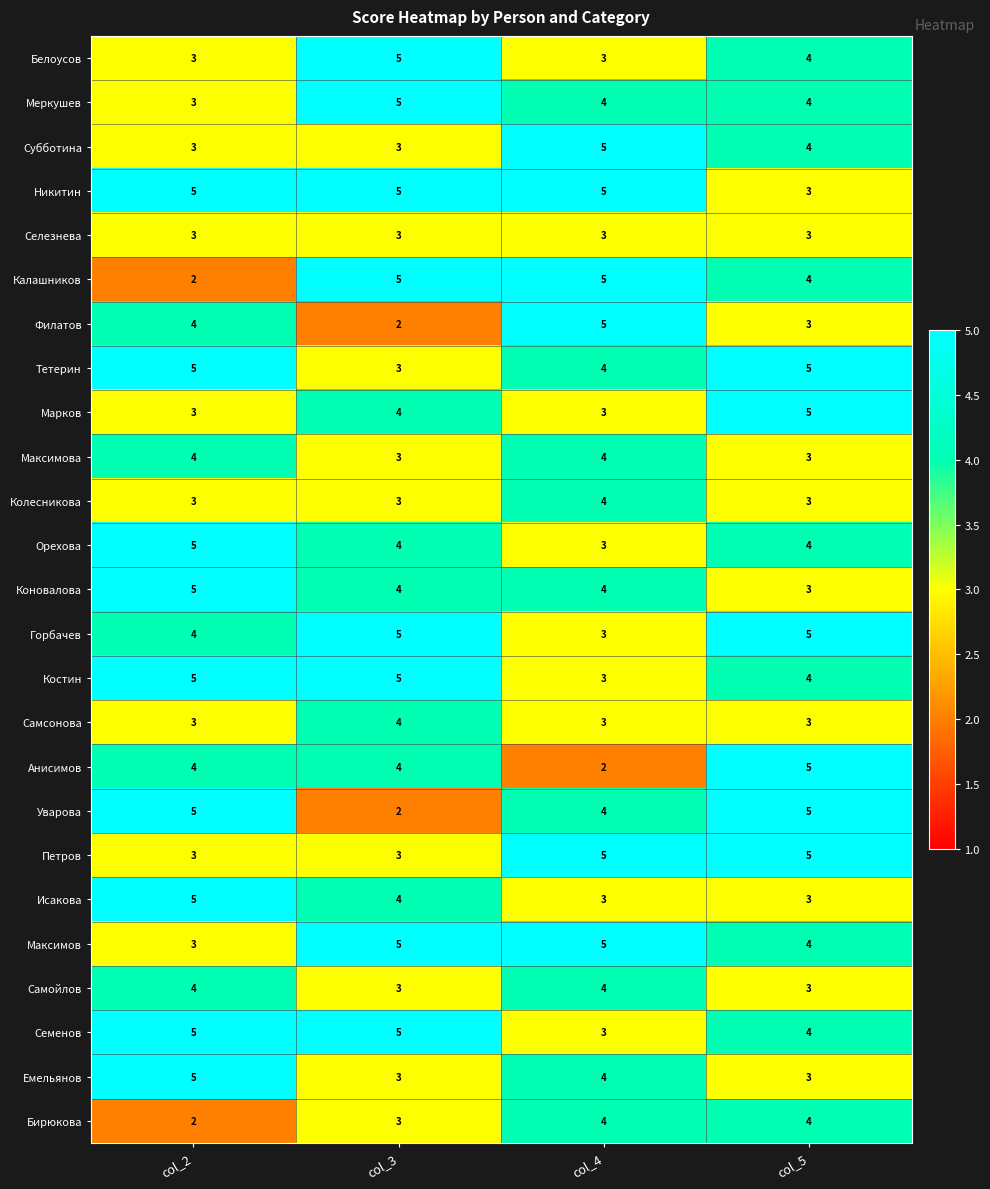

True or false: Орехова has a value of 2 at col_2.

False